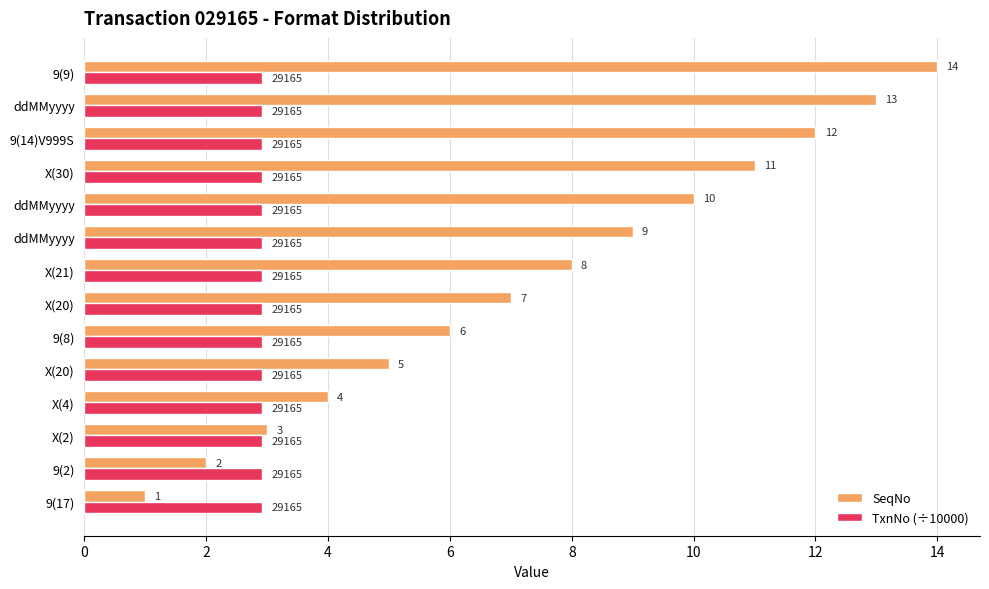

List the series in order of their peak value, lowest first.

TxnNo (÷10000), SeqNo